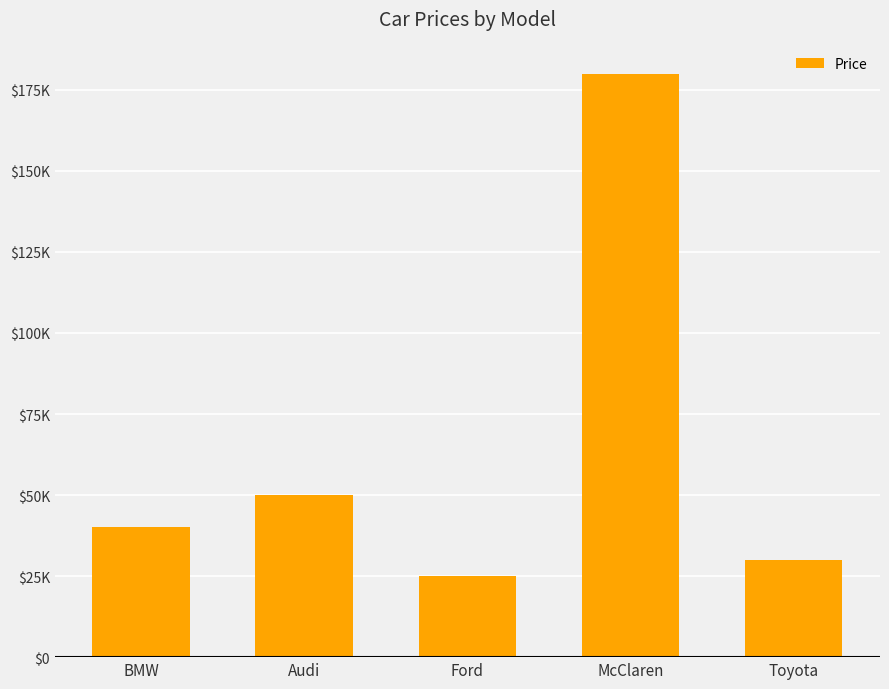

What is the label of the 3rd bar from the left?

Ford